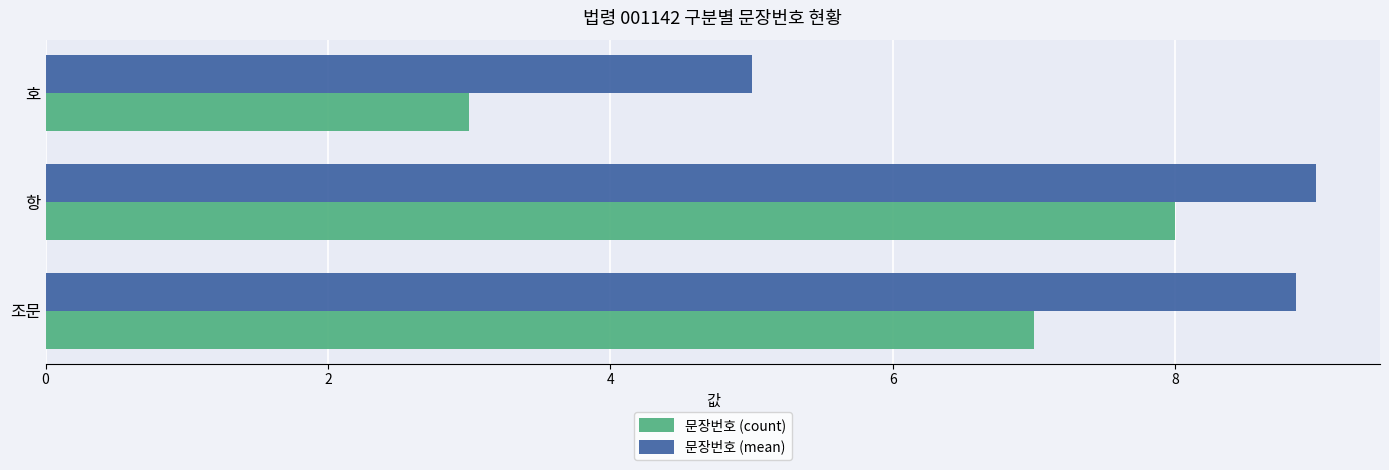

What is the average value of the 문장번호 (mean) series?

7.6